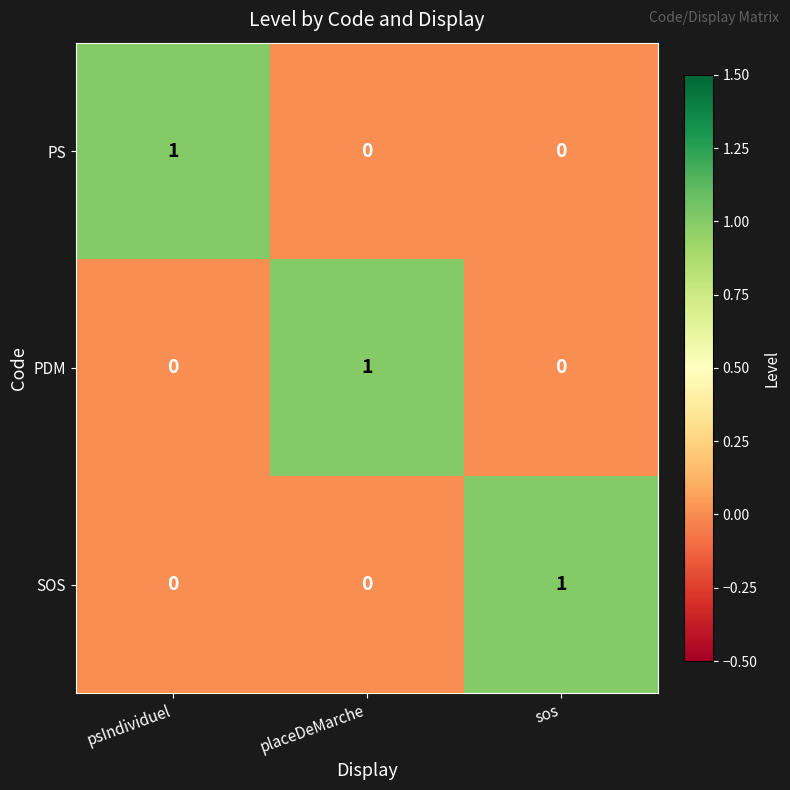

The value of PS at sos is -1. True or false?

False